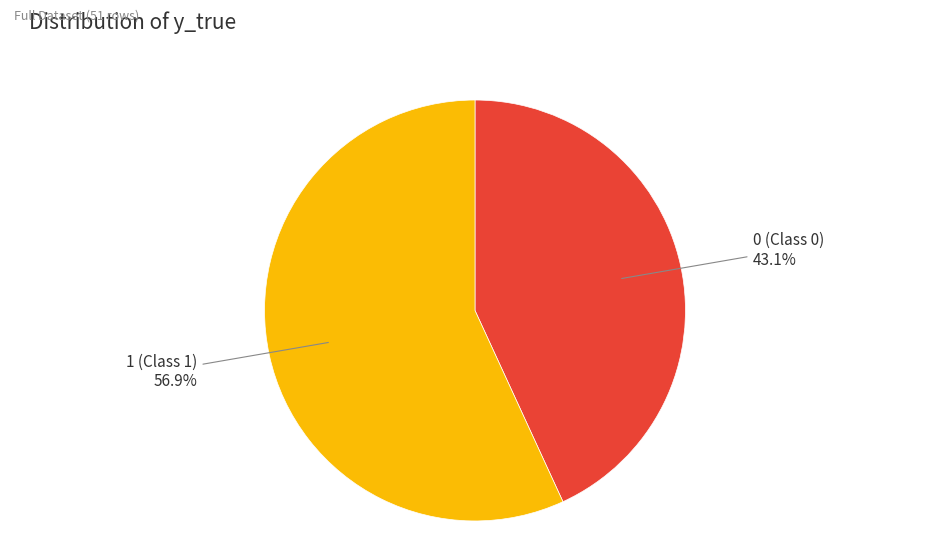

Approximately how many times larger is the value at 1 (Class 1) compared to 0 (Class 0)?

1.3